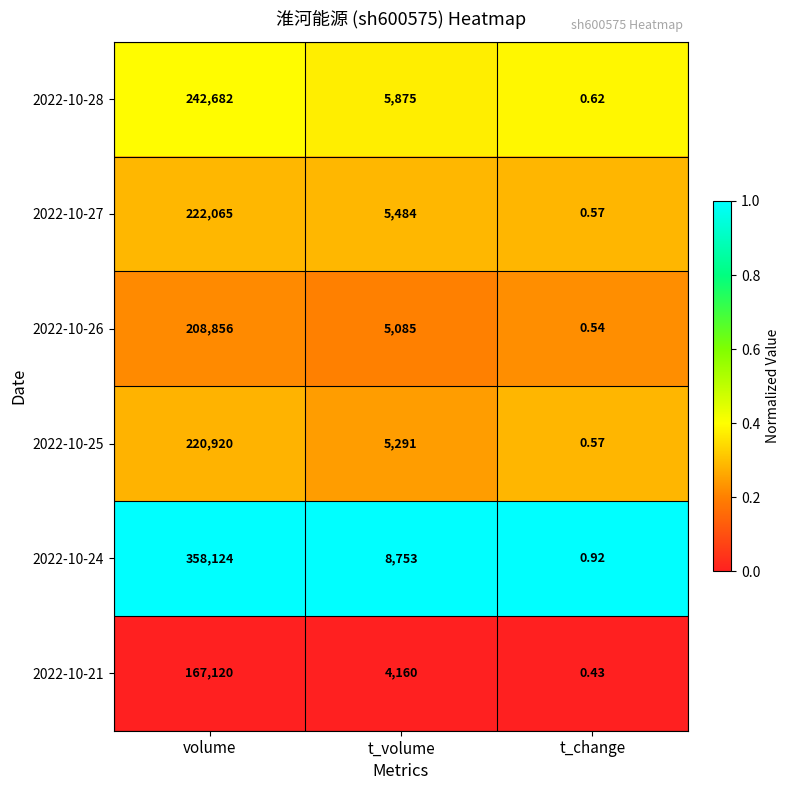

Which series changed the most between volume and t_change?

2022-10-24